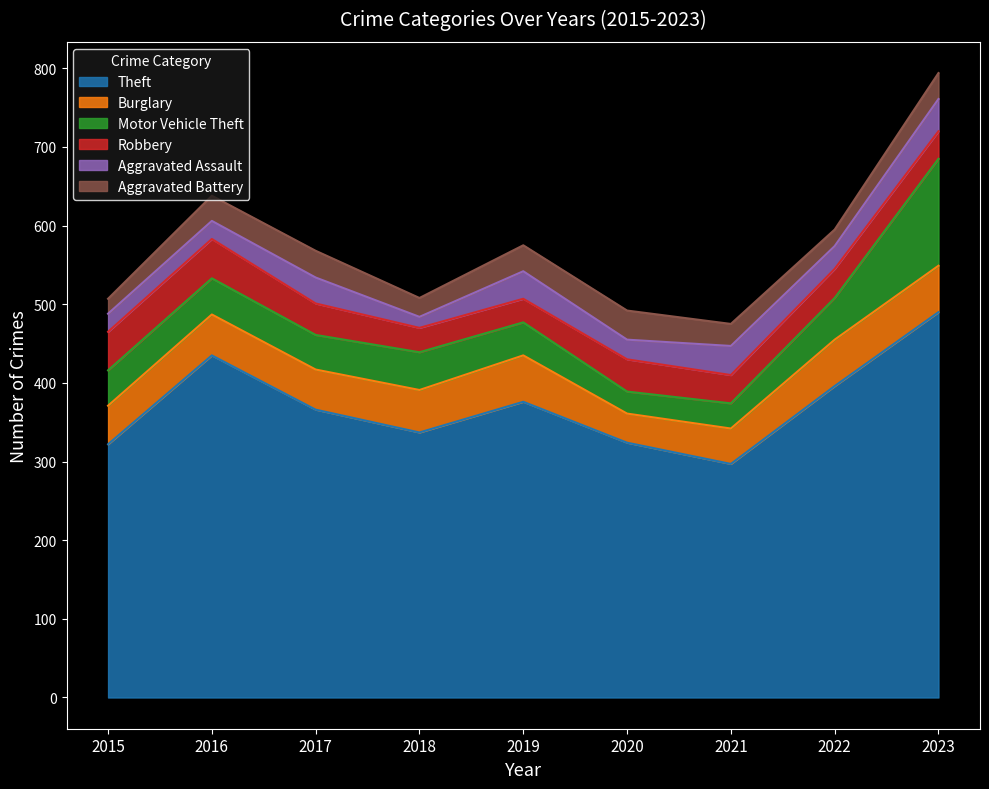

What is the spread (max minus min) of values at 2016?

412